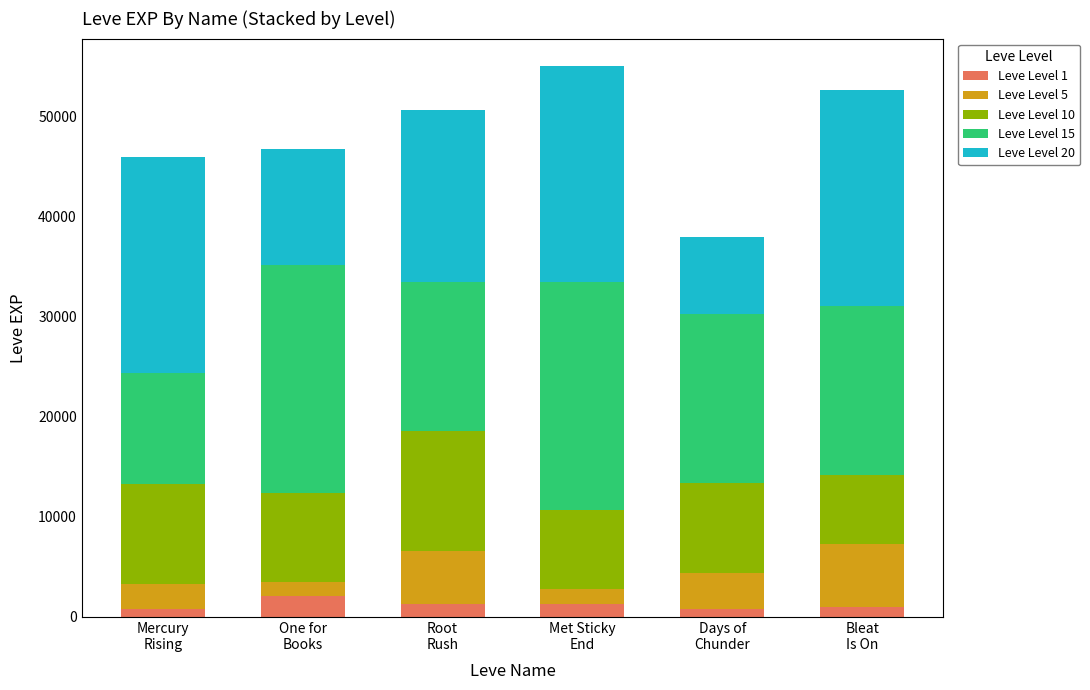

Count the number of data series in this chart.

5